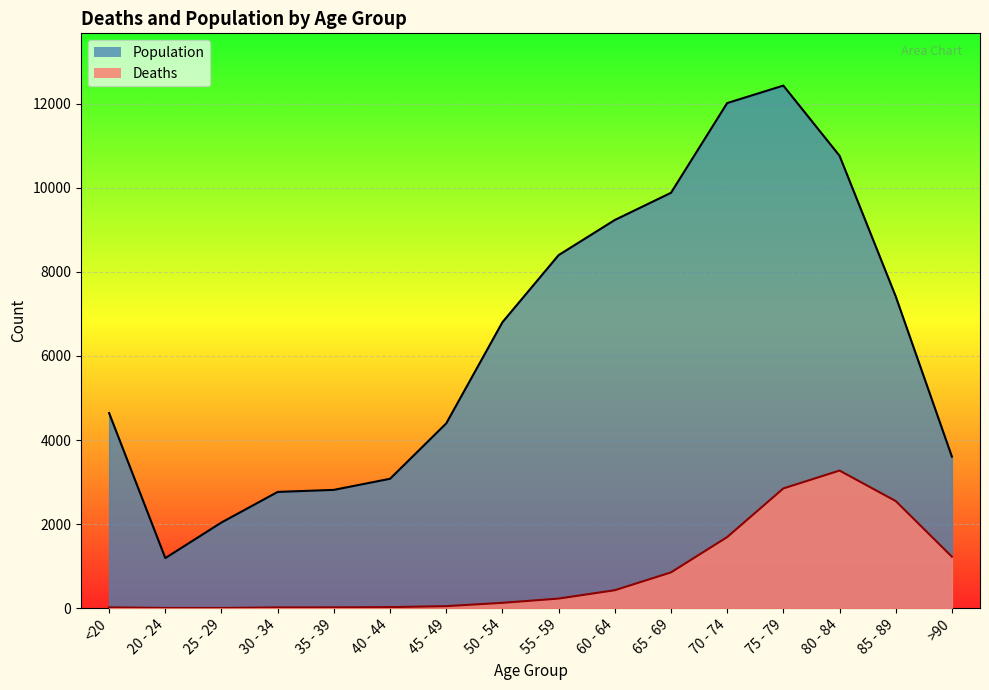

At which label does Deaths reach its peak?

80 - 84